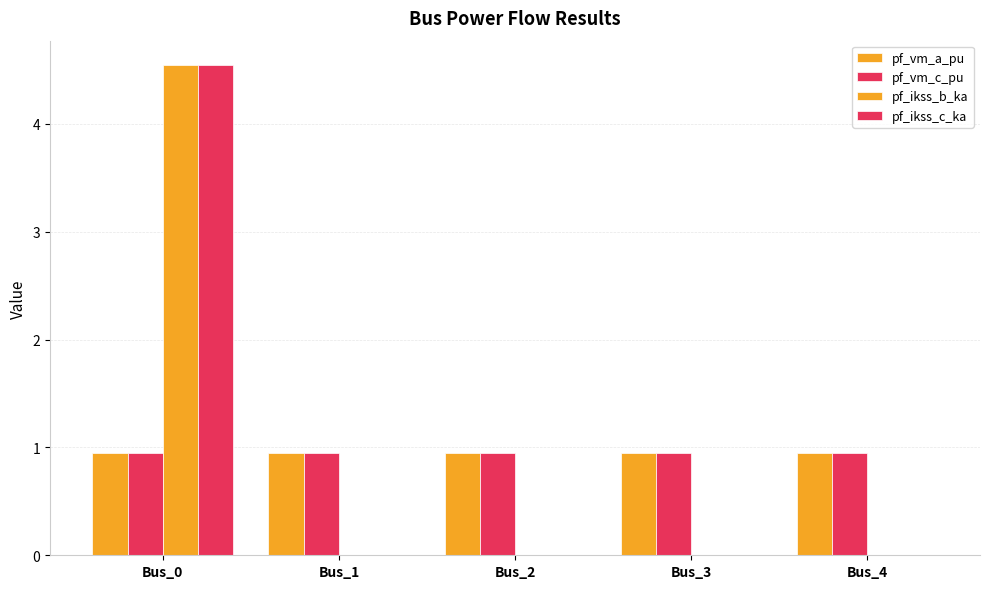

Which has a higher value, Bus_3 or Bus_4?

Bus_3